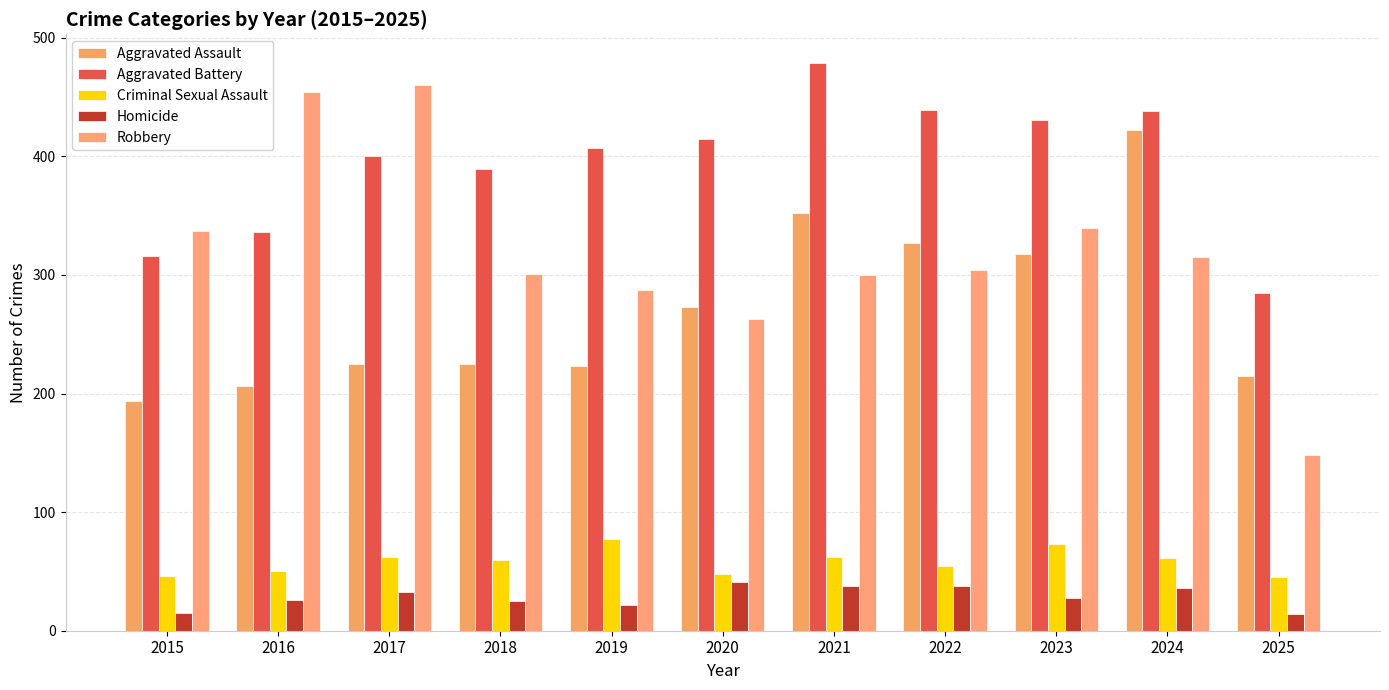

Is the value of Aggravated Assault at 2022 greater than the value of Aggravated Battery at 2020?

No